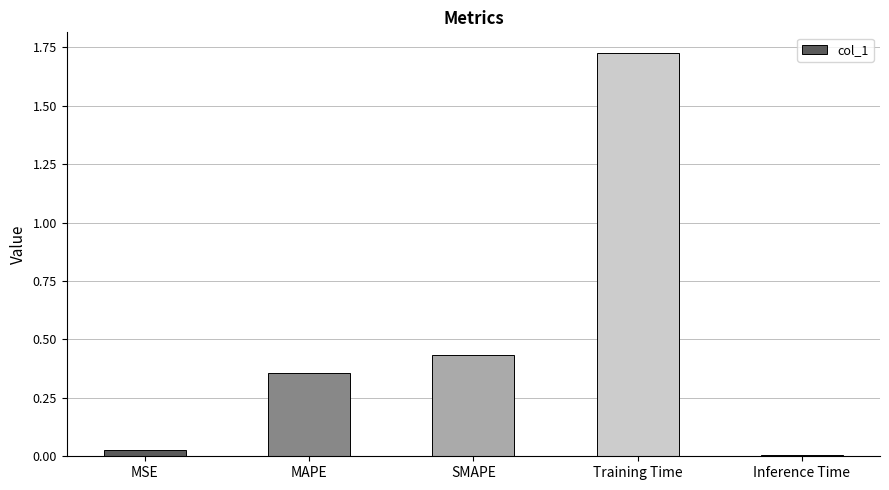

The chart shows a value of 2.5 at Training Time. True or false?

False